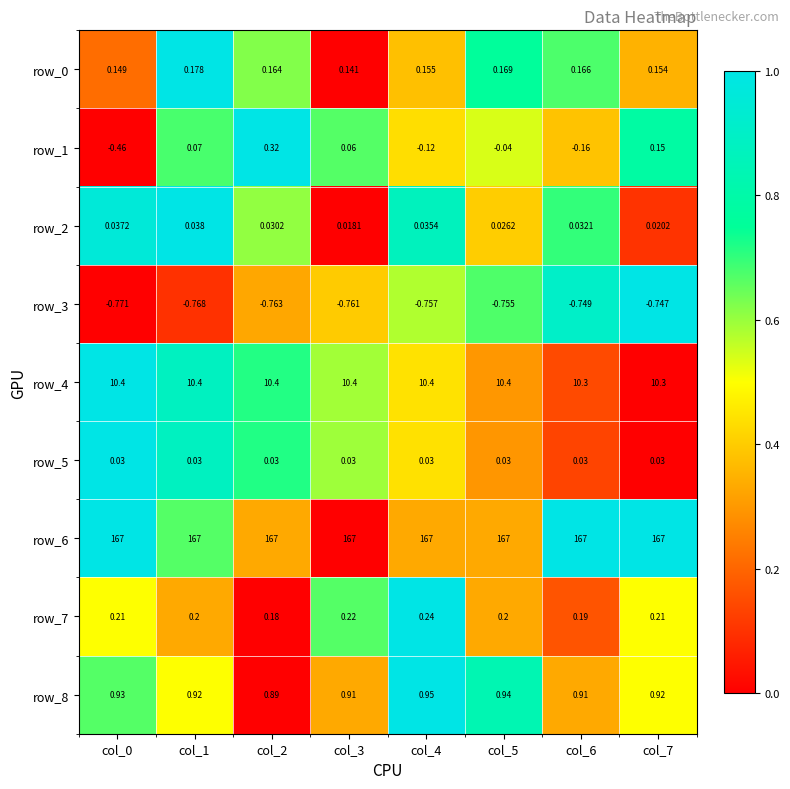

True or false: row_4 has a value of 0.4 at col_5.

False